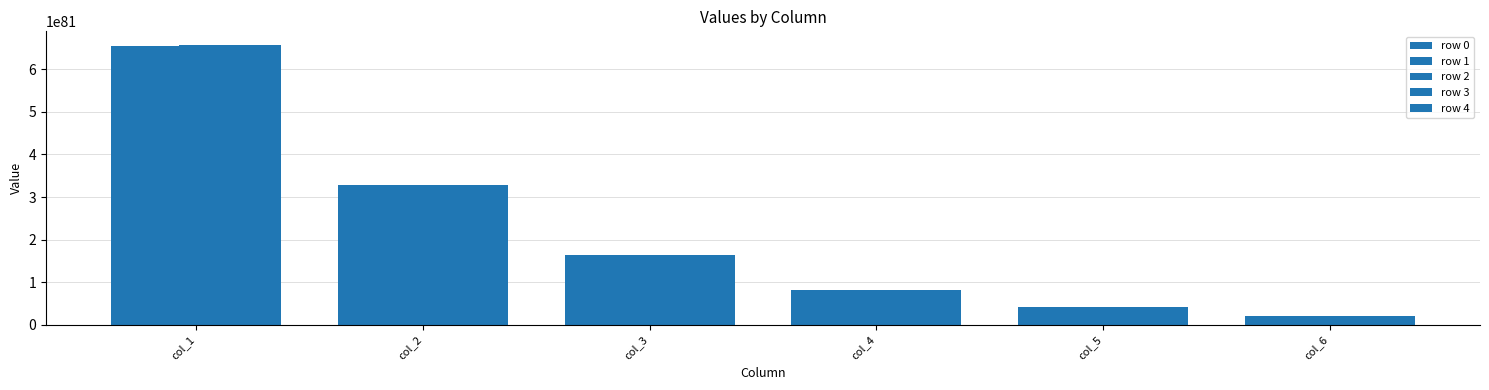

At which label is row 1 closest to 3381530372390131734931374701556785037748335728483928574560926058307983284755234816?

col_2